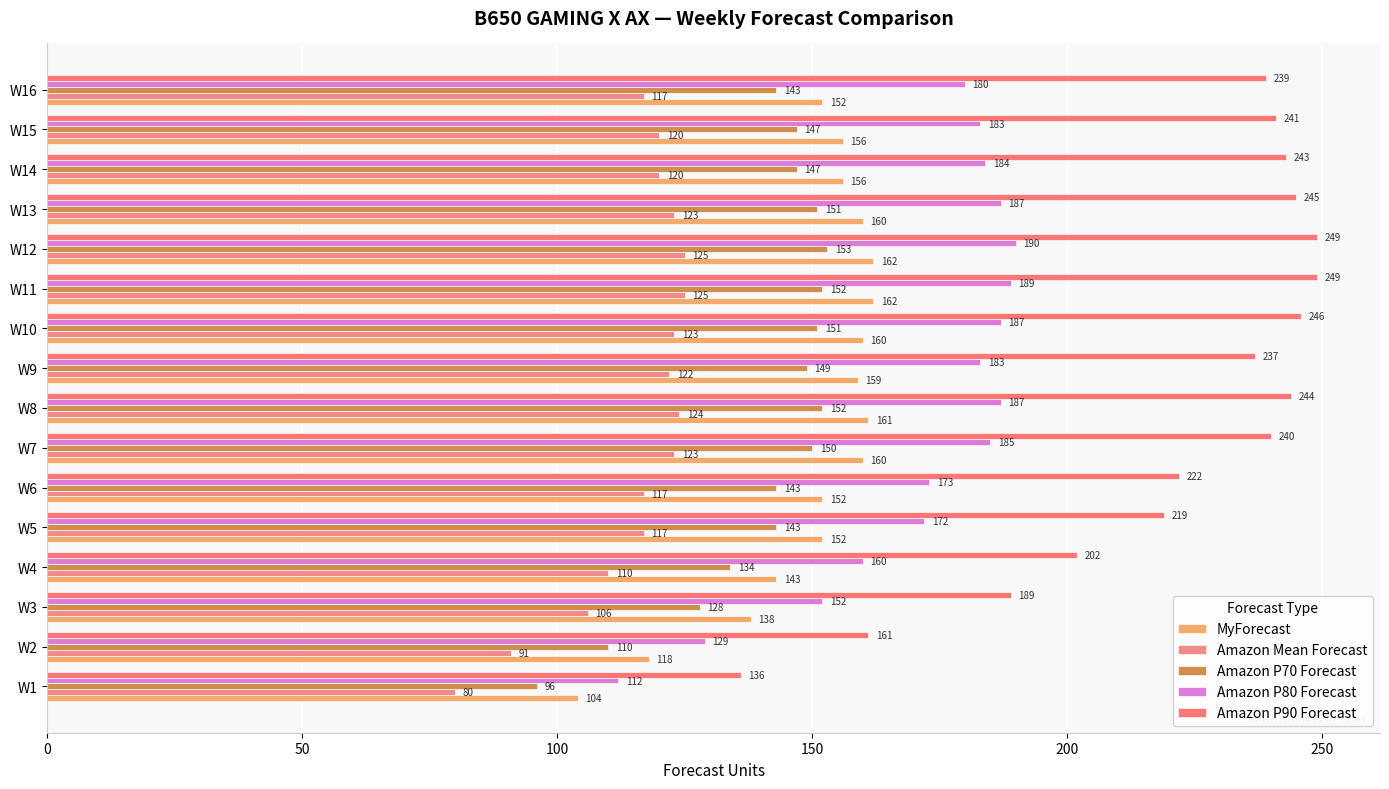

Count the number of data series in this chart.

5